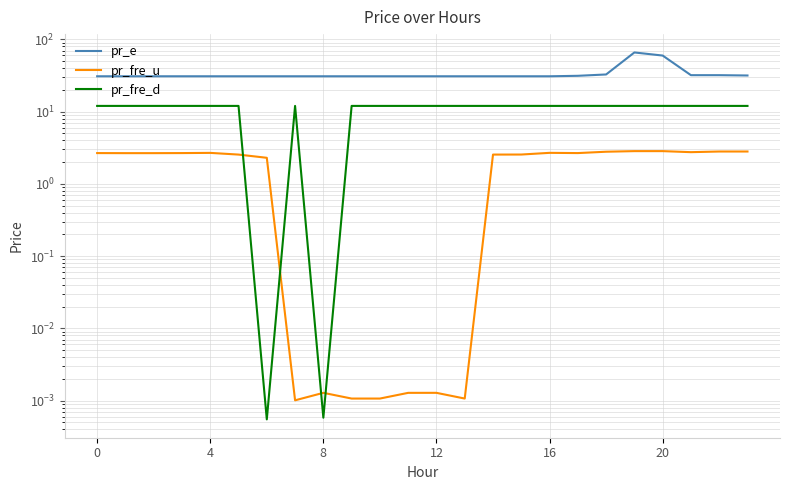

Does the chart display data point markers on the line(s)?

No